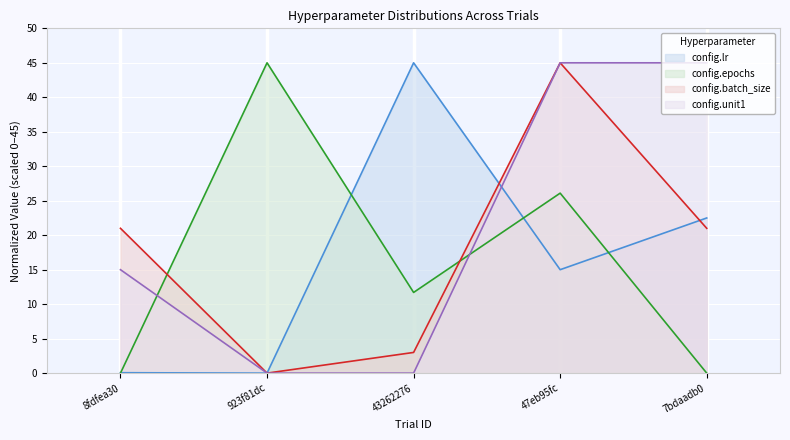

At how many categories does at least one series exceed 7?

5